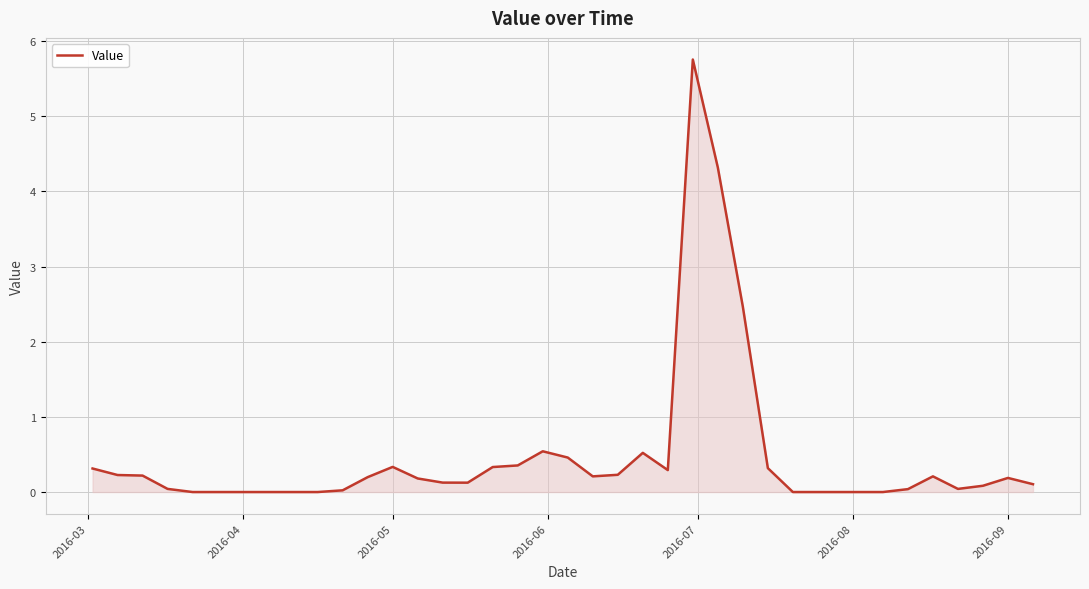

What is the maximum value shown in the chart?

5.8